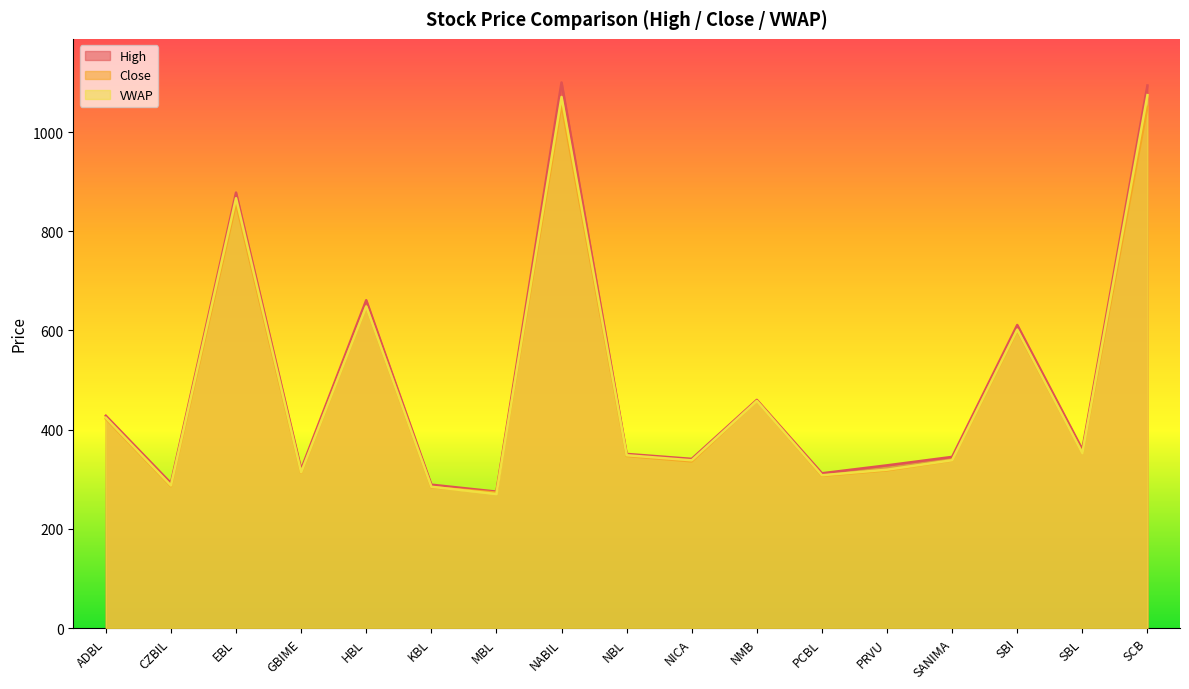

What is the total value across all series at SCB?

3219.5